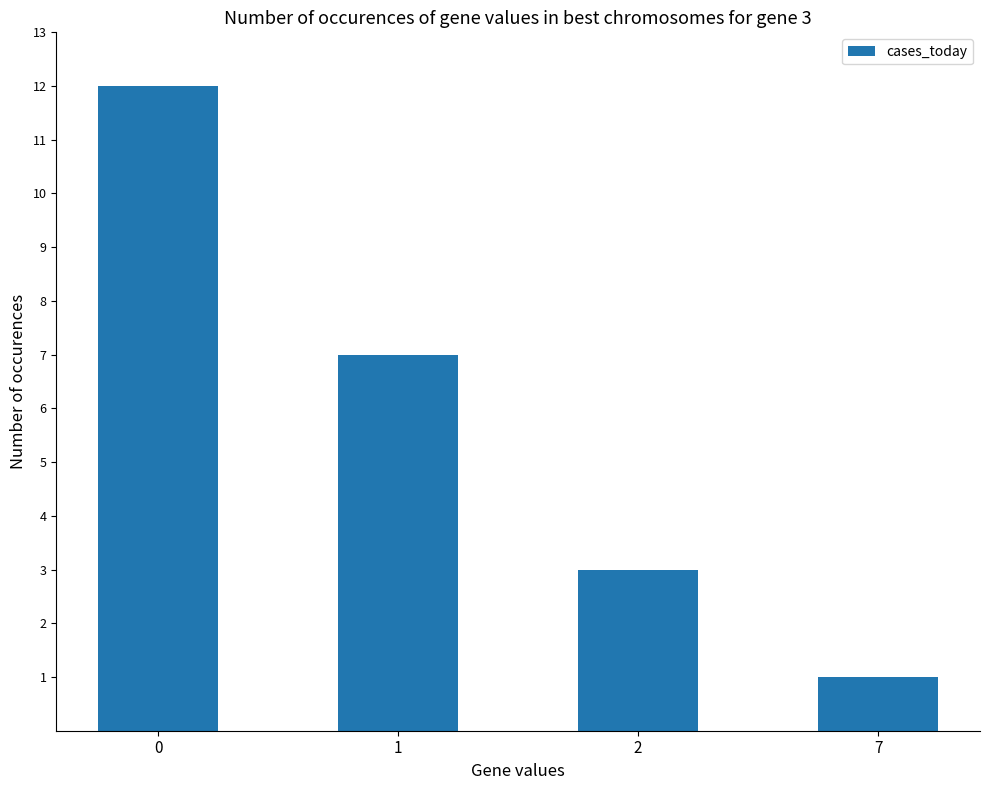

What is the approximate value at 1, to the nearest 5?

5